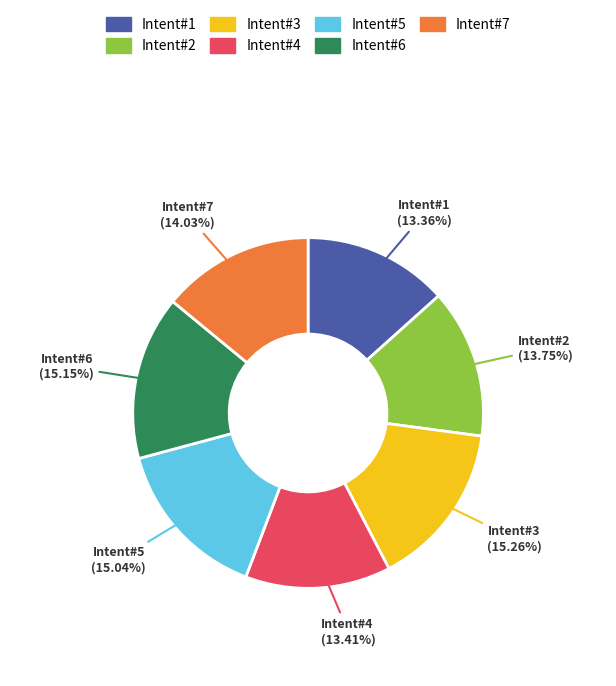

Between Intent#7 and Intent#6, which is larger?

Intent#6